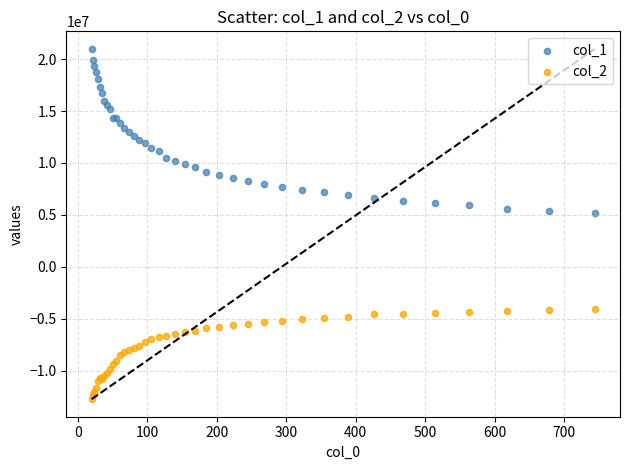

Which series reaches the minimum Y coordinate?

col_2